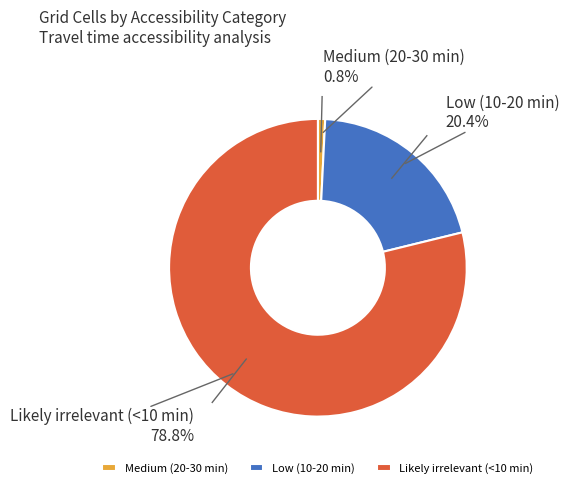

The Likely irrelevant (<10 min) slice represents 79% of the pie. True or false?

True